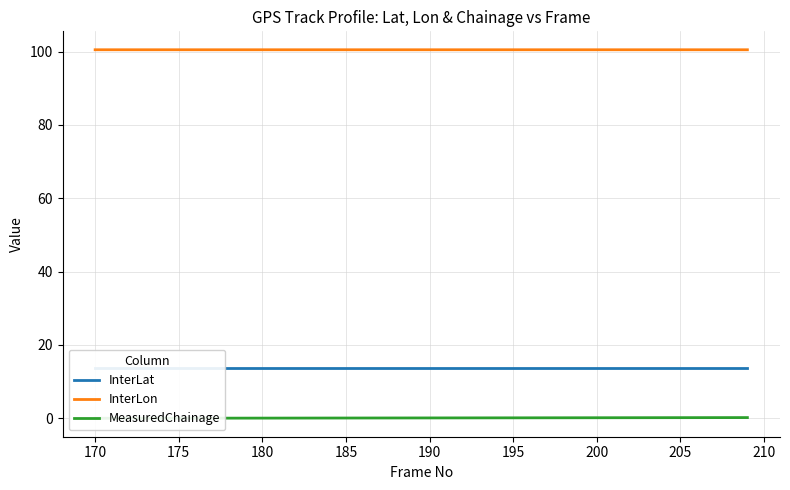

Reading right to left, list all the values displayed in this chart.

InterLat: 13.7	13.7	13.7	13.7	13.7	13.7	13.7	13.7	13.7	13.7	13.7	13.7	13.7	13.7	13.7	13.7	13.7	13.7	13.7	13.7	13.7	13.7	13.7	13.7	13.7	13.7	13.7	13.7	13.7	13.7	13.7	13.7	13.7	13.7	13.7	13.7	13.7	13.7	13.7	13.7
InterLon: 100.5	100.5	100.5	100.5	100.5	100.5	100.5	100.5	100.5	100.5	100.5	100.5	100.5	100.5	100.5	100.5	100.5	100.5	100.5	100.5	100.5	100.5	100.5	100.5	100.5	100.5	100.5	100.5	100.5	100.5	100.5	100.5	100.5	100.5	100.5	100.5	100.5	100.5	100.5	100.5
MeasuredChainage: 0.2	0.2	0.2	0.2	0.2	0.2	0.2	0.2	0.2	0.1	0.1	0.1	0.1	0.1	0.1	0.1	0.1	0.1	0.1	0.1	0.1	0.1	0.1	0.1	0.1	0.1	0.1	0.1	0.1	0.0	0.0	0.0	0.0	0.0	0.0	0.0	0.0	0.0	0.0	-0.0